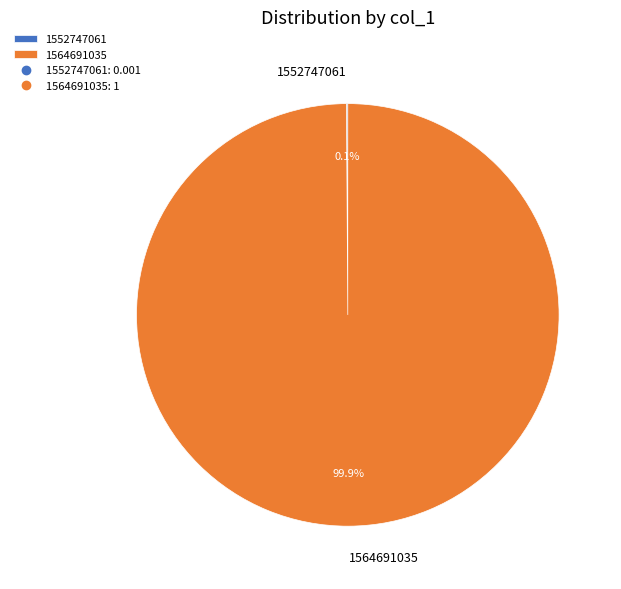

What percentage is the 1564691035 slice, to the nearest percent?

100%